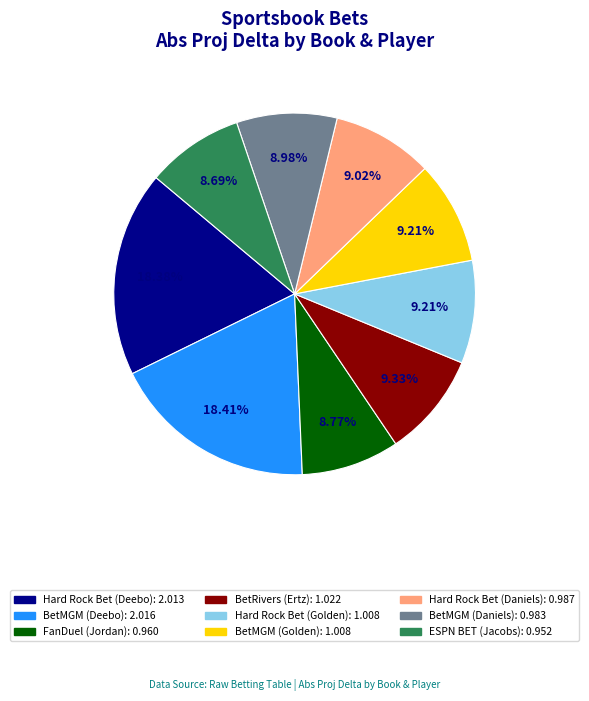

To the nearest percent, what percentage of the pie is Hard Rock Bet (Daniels)?

9%